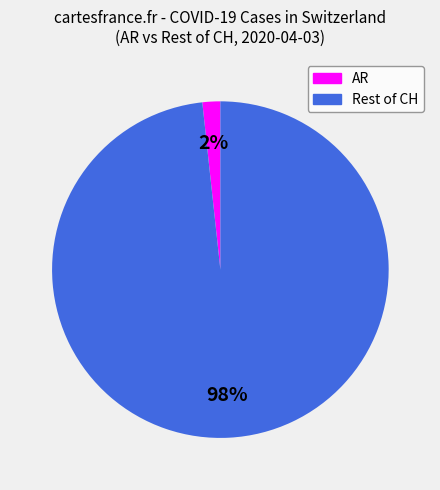

Is there a majority slice in this chart?

Yes